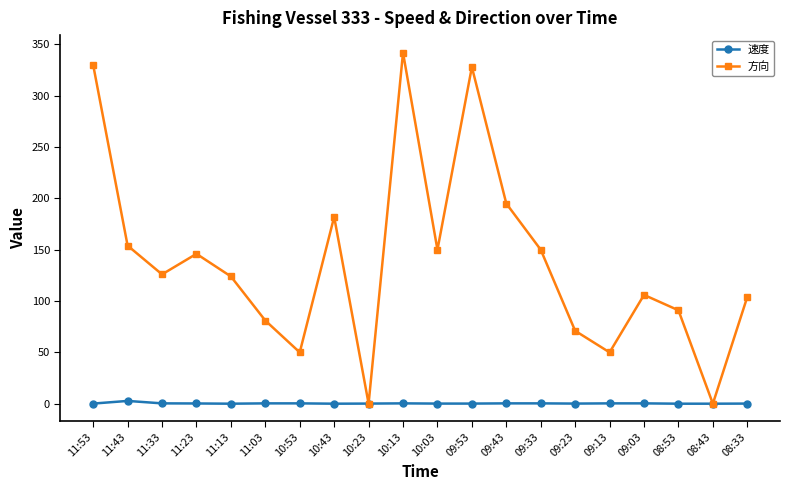

Rank the series by their average value, from lowest to highest.

速度, 方向